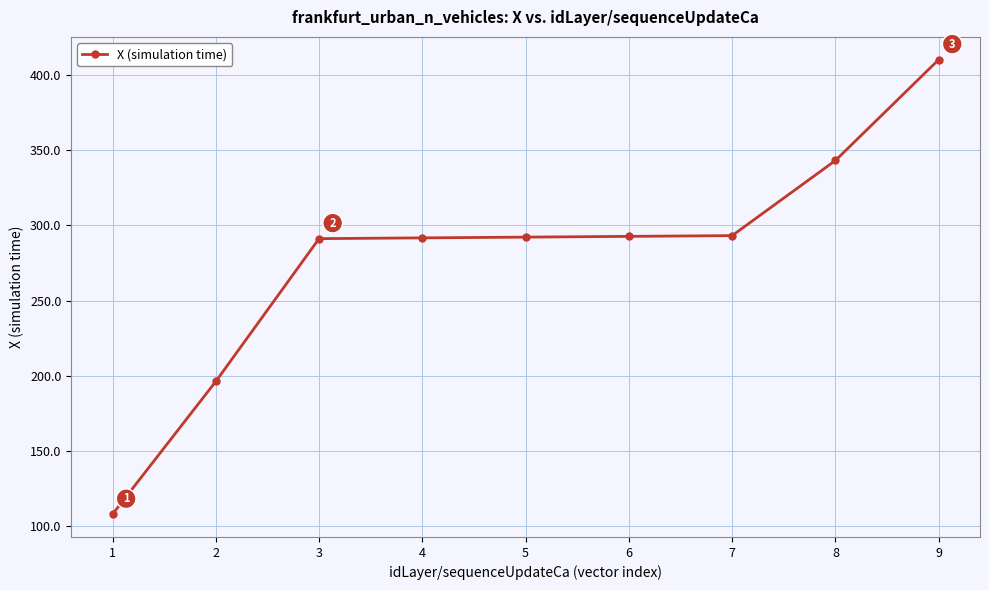

Approximately how many times larger is the value at 6 compared to 7?

1.0